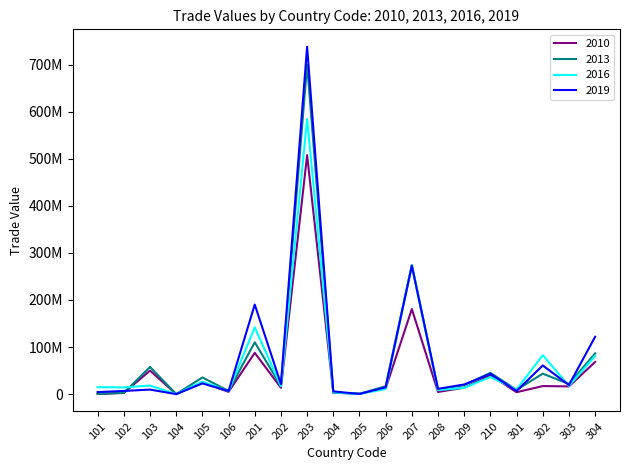

Where is the first local maximum for 2010?

103